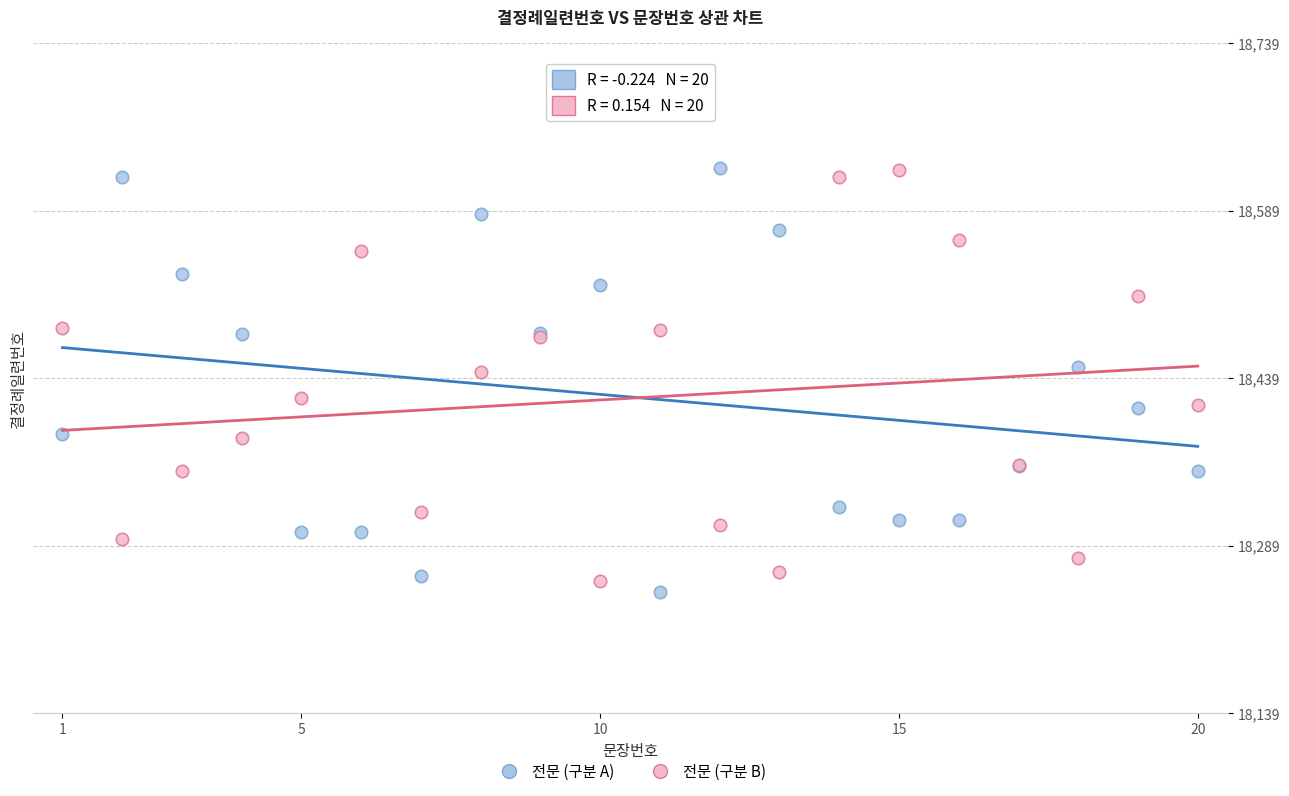

What is the X range (max minus min) for the scatter plot?

19.0